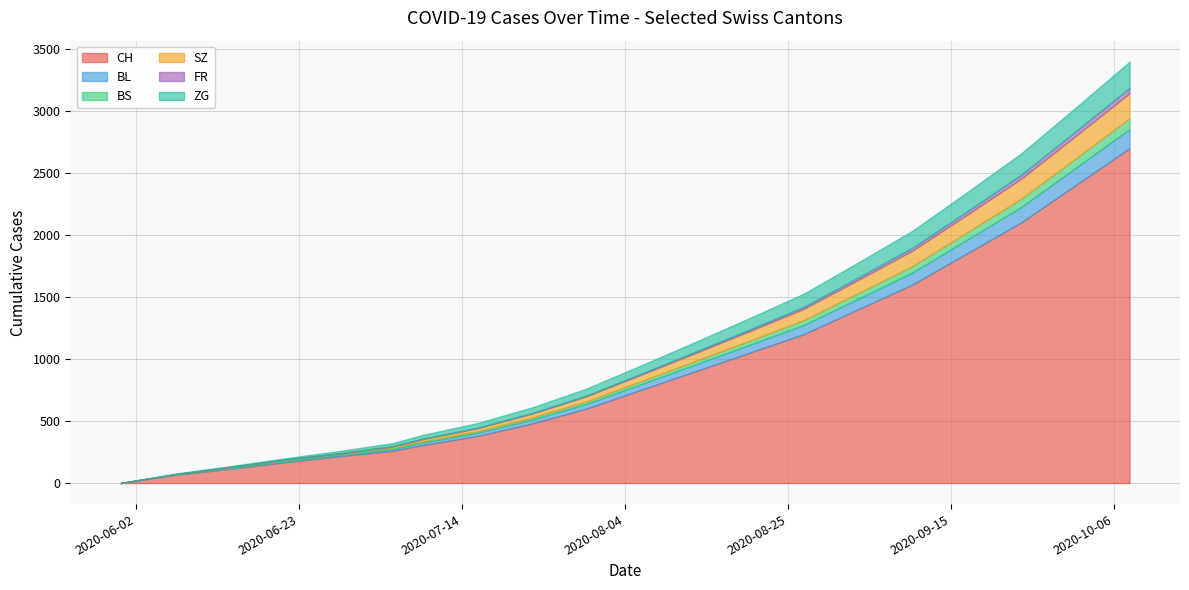

Which category has the lowest value in the BL series?

2020-05-31